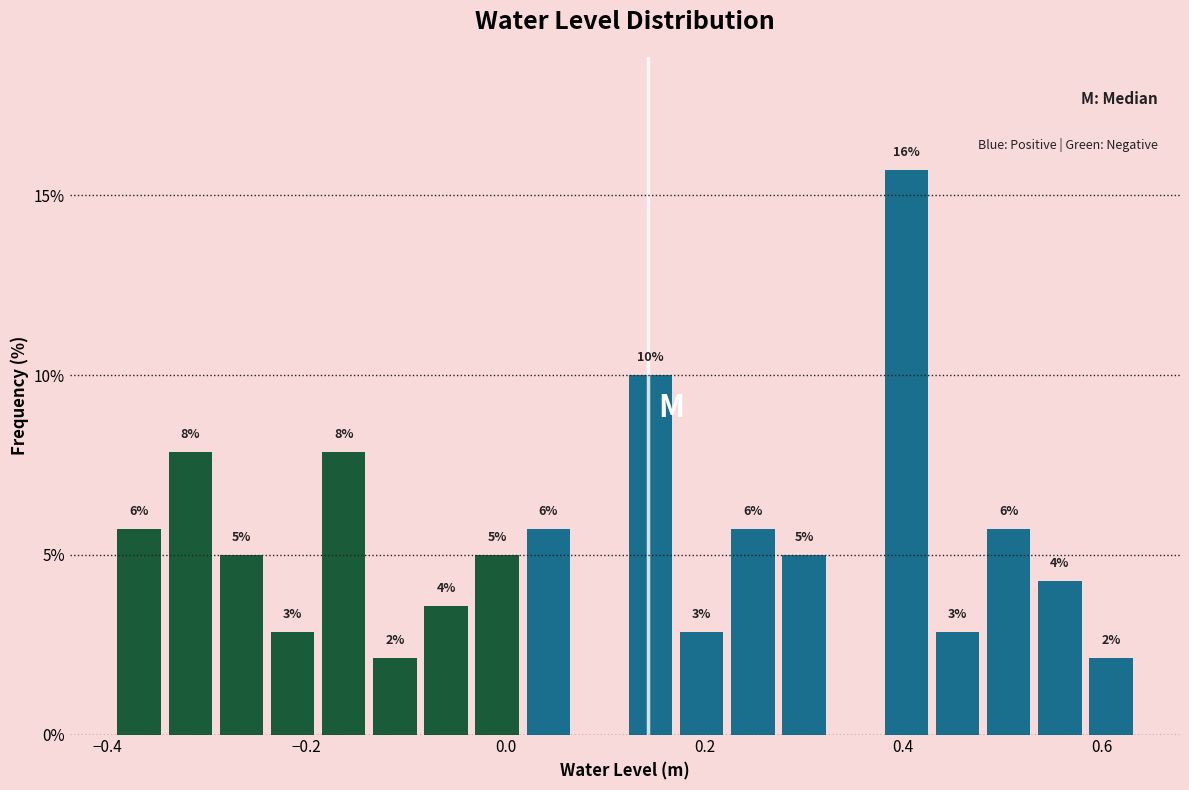

Read against the x-axis, roughly where is the centre of the tallest bar?

0.40